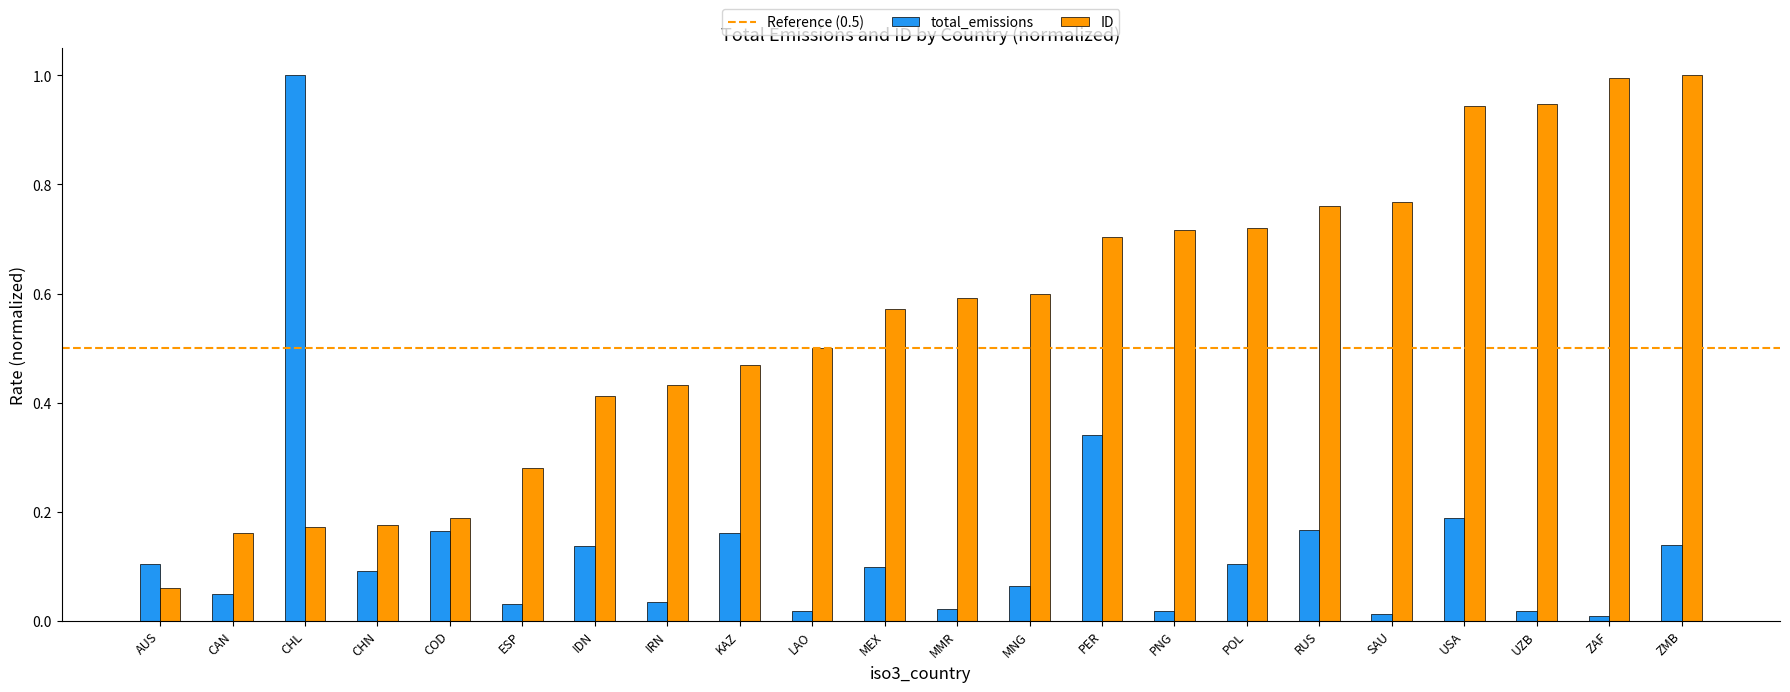

Is the value of ID at POL greater than the value of total_emissions at IDN?

Yes